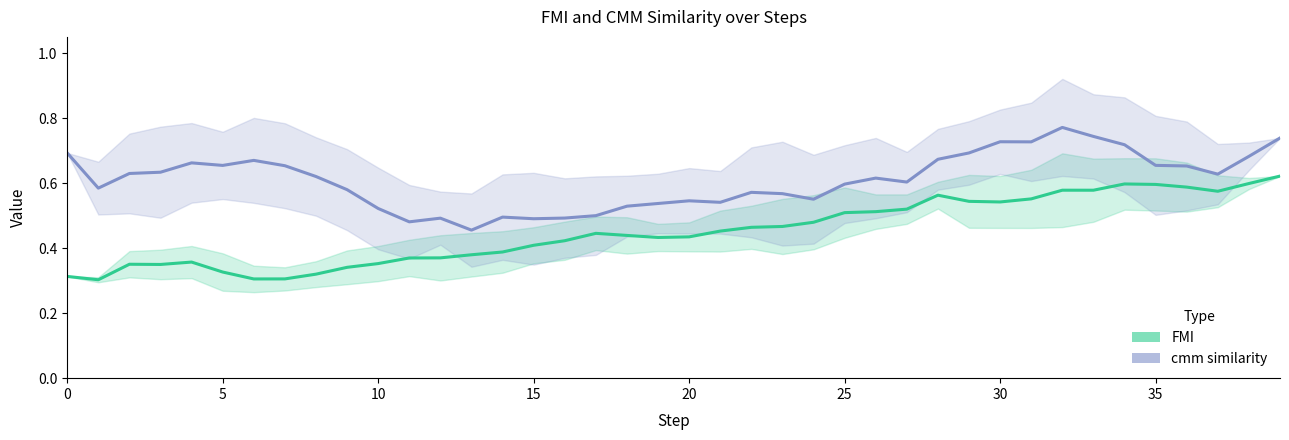

True or false: cmm similarity has more than 2 interior local peaks.

True